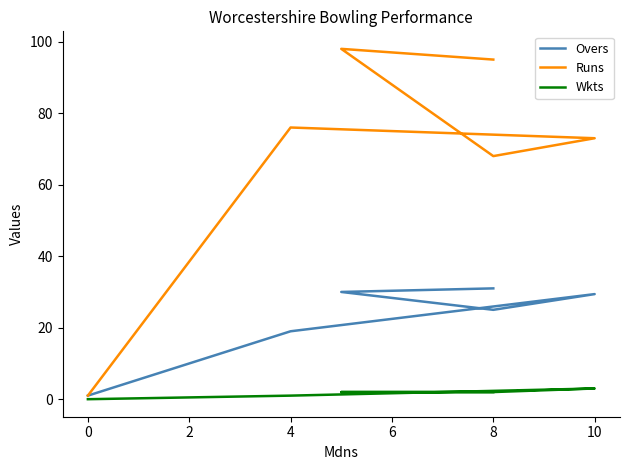

How many lines are shown in the chart?

3